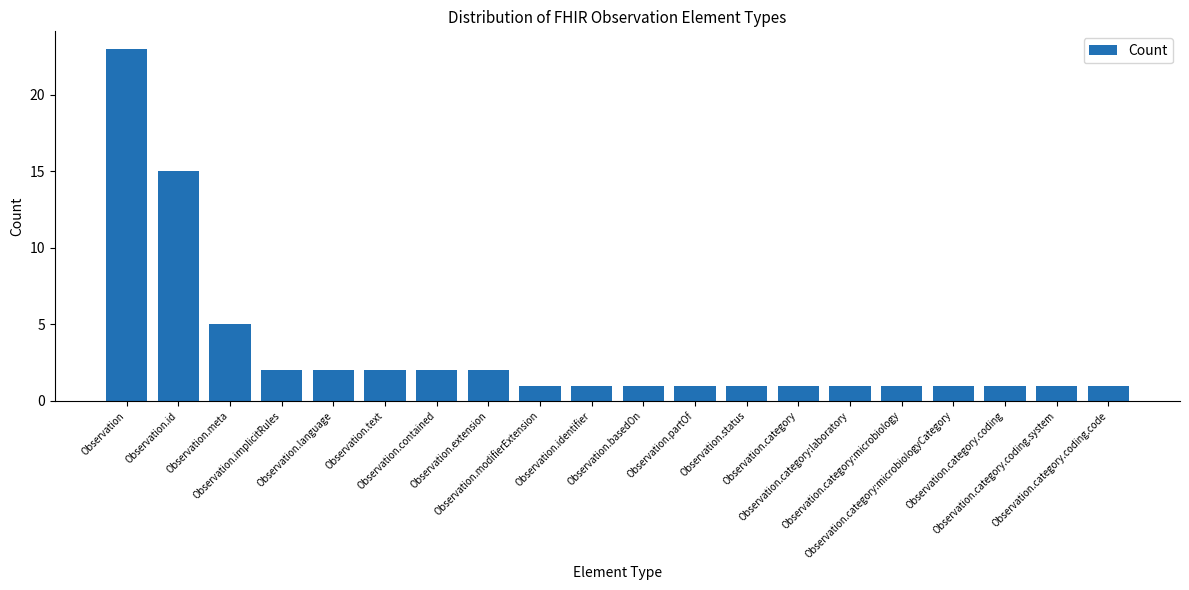

What is the greatest value displayed?

23